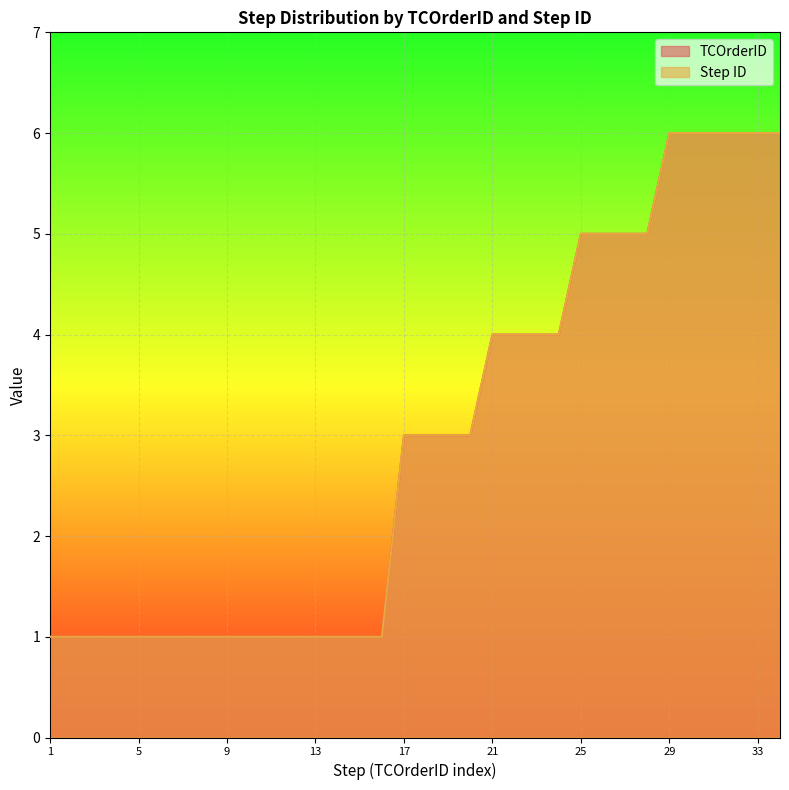

What is the smallest value displayed?

1